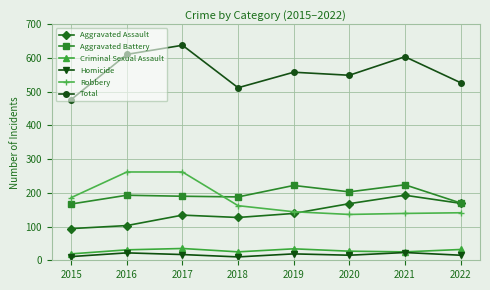

After their last crossing, which series has the higher values: Aggravated Battery or Robbery?

Aggravated Battery